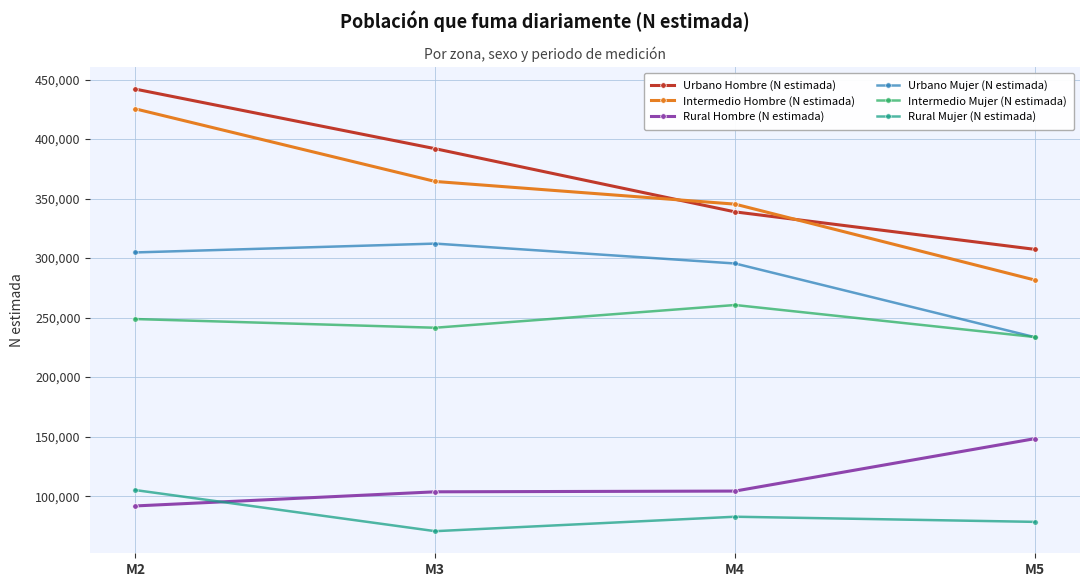

At which label is Intermedio Hombre (N estimada) closest to 353469?

M4